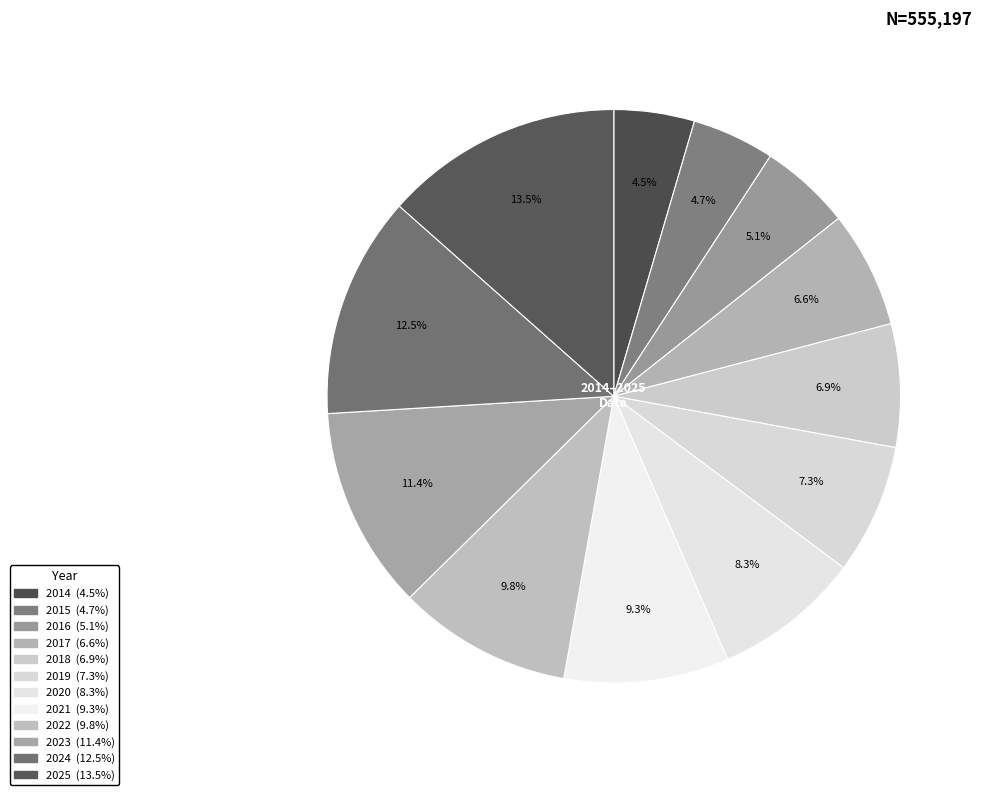

Which slice is the smallest?

2014